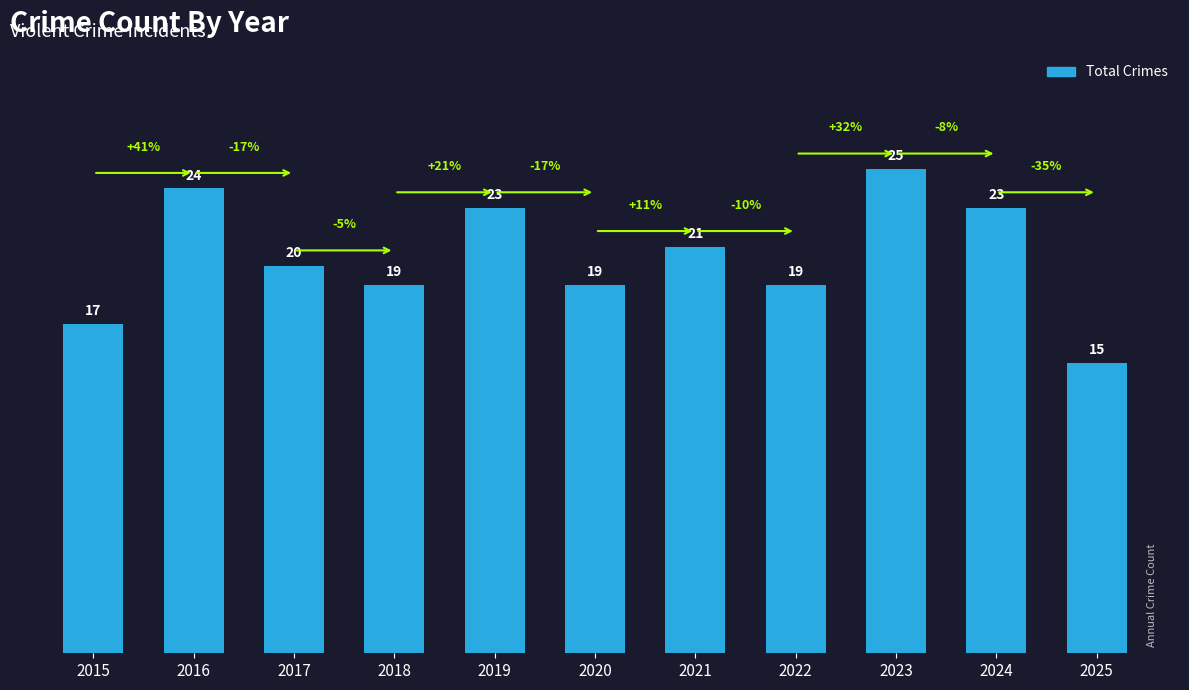

What value does the data have at 2025?

15